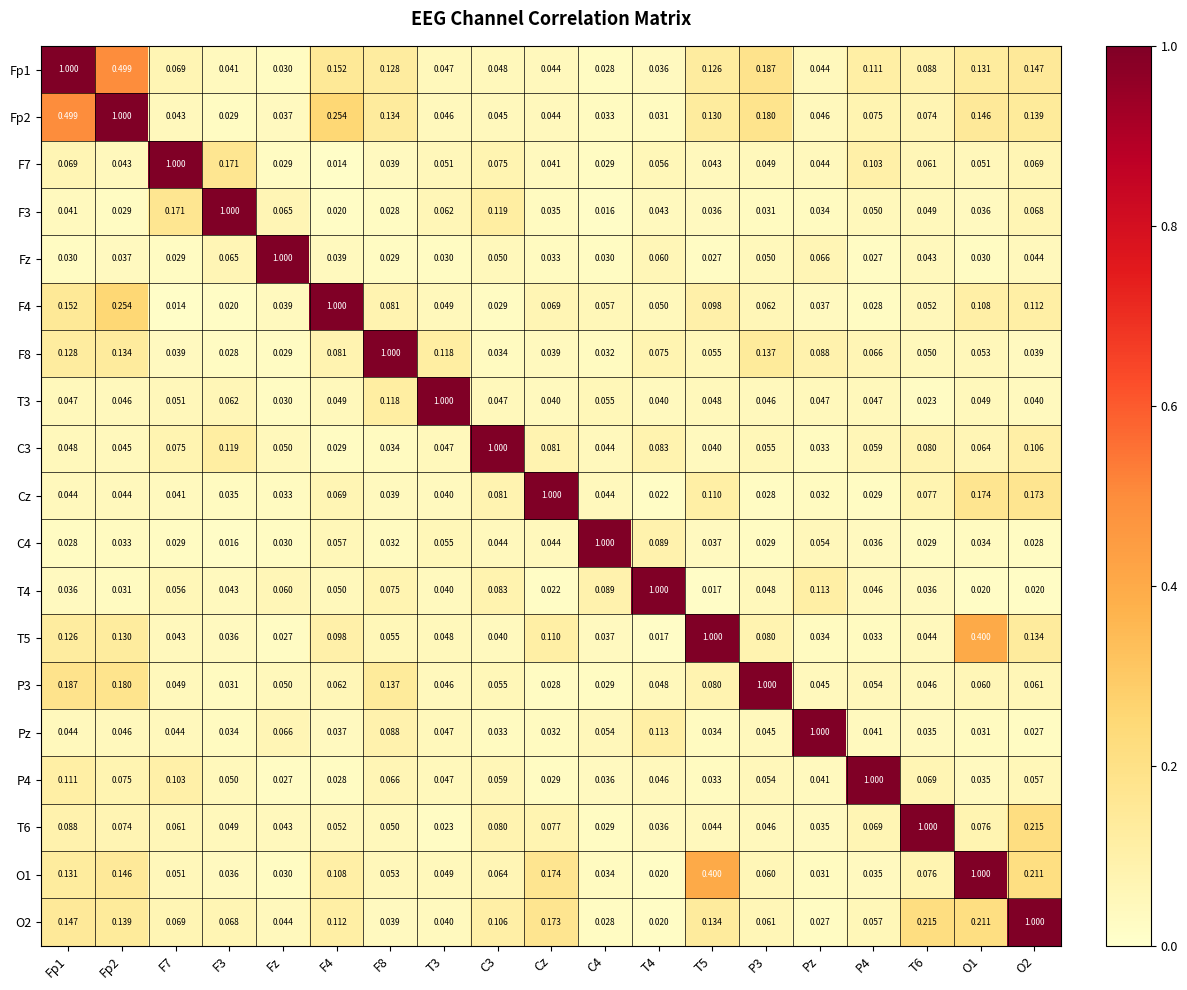

Is the value of F7 at C3 greater than the value of C3 at T5?

Yes